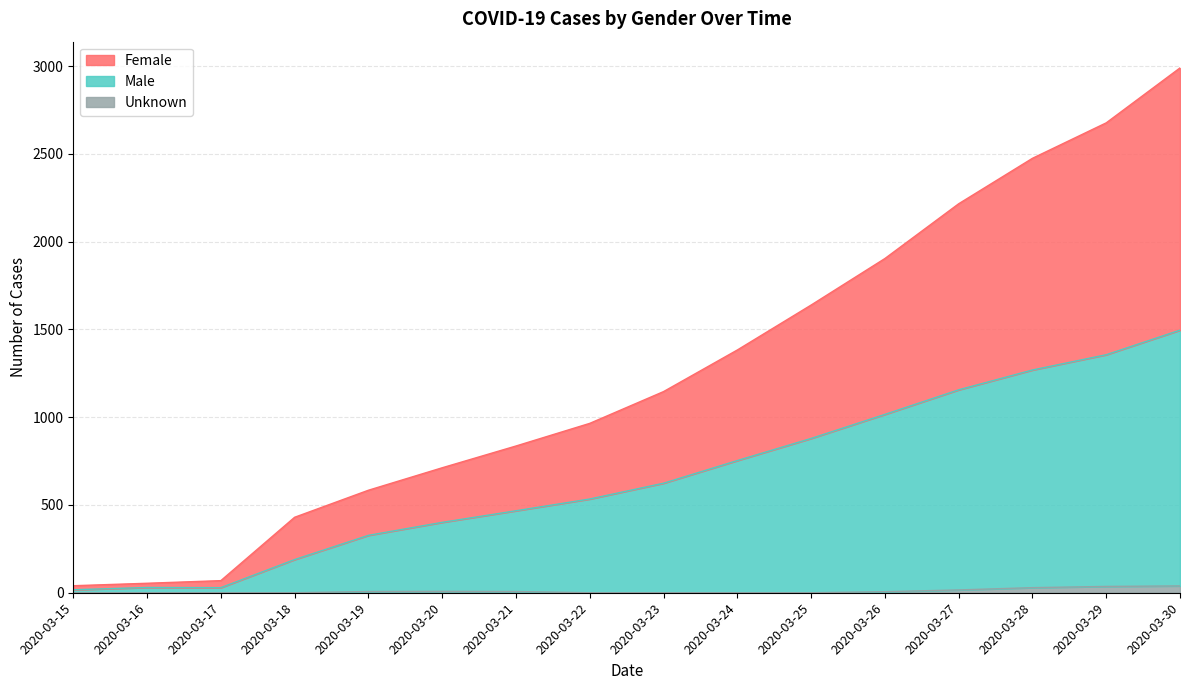

Is it true that Male equals 30 at 2020-03-16?

True